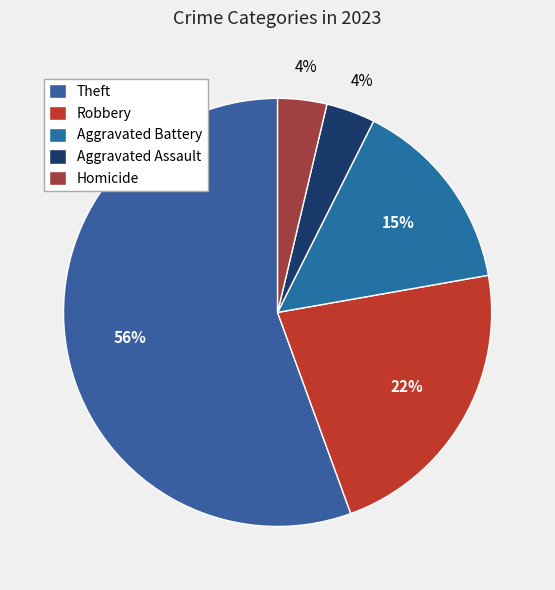

Is it true that Robbery is 35% of the pie?

False